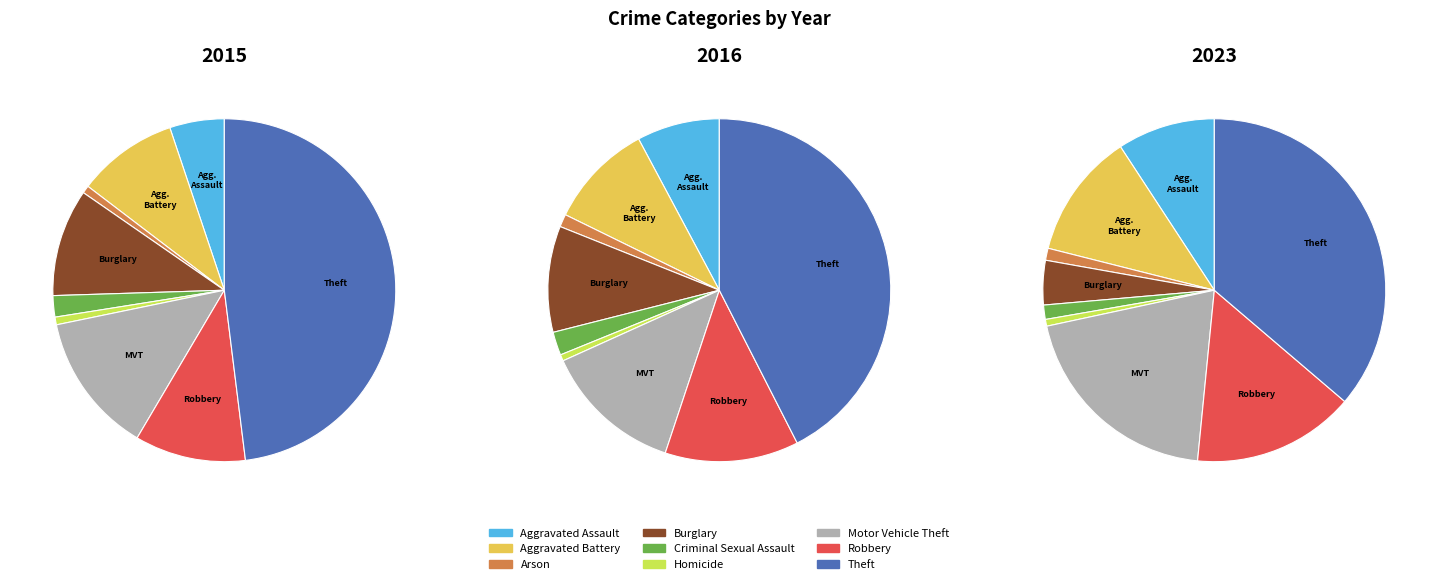

How many slices are in this pie chart?

9